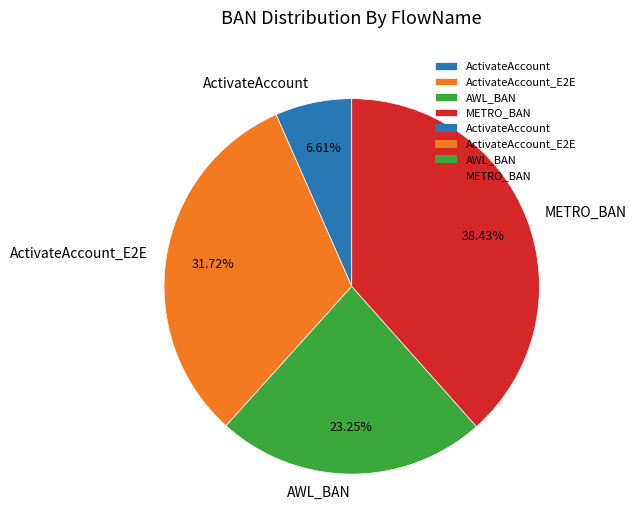

To the nearest percent, what is the average slice percentage?

25%